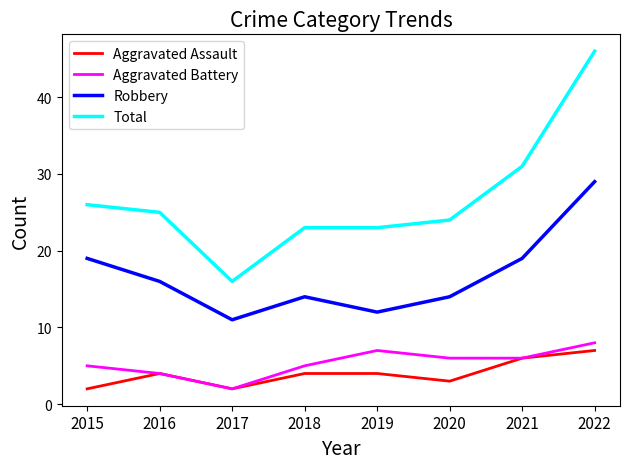

Read the Aggravated Assault value at 2020.

3